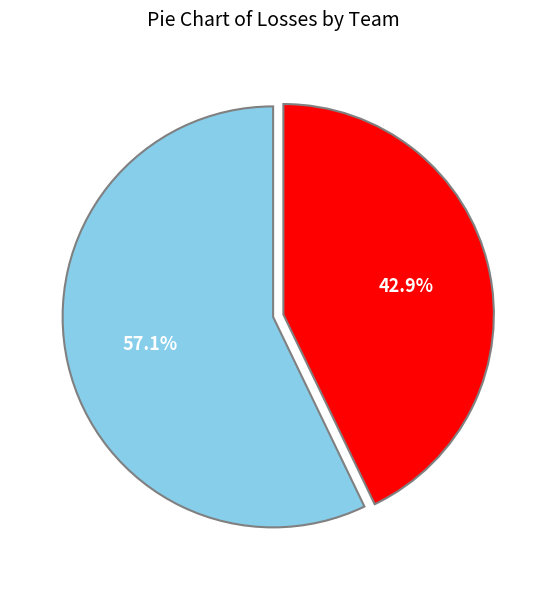

Is there a majority slice in this chart?

Yes